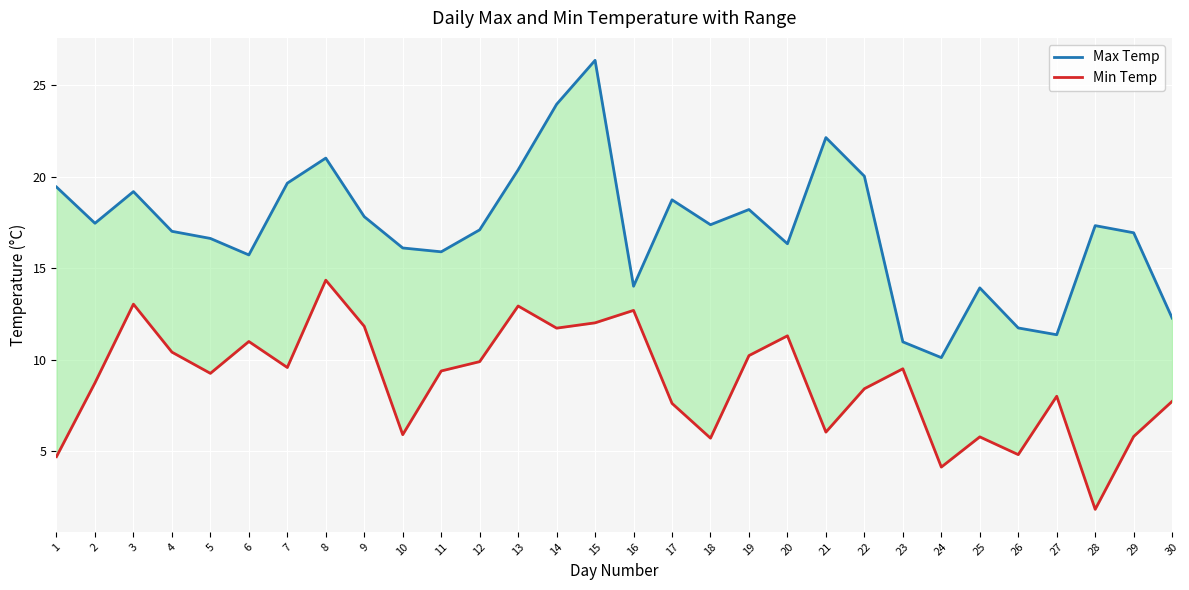

Where is Min Temp nearest to the value 8?

27